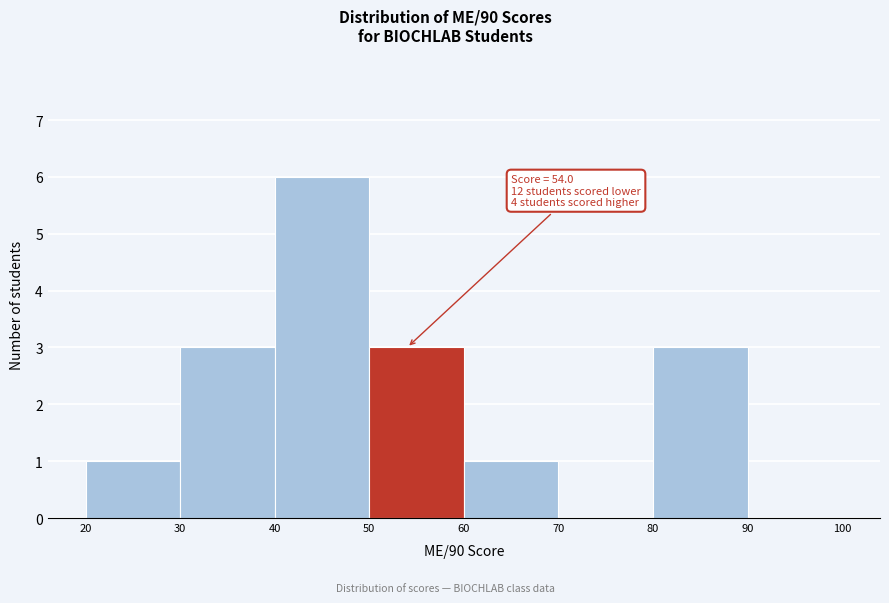

Which range on the x-axis has the tallest bar?

40 to 50